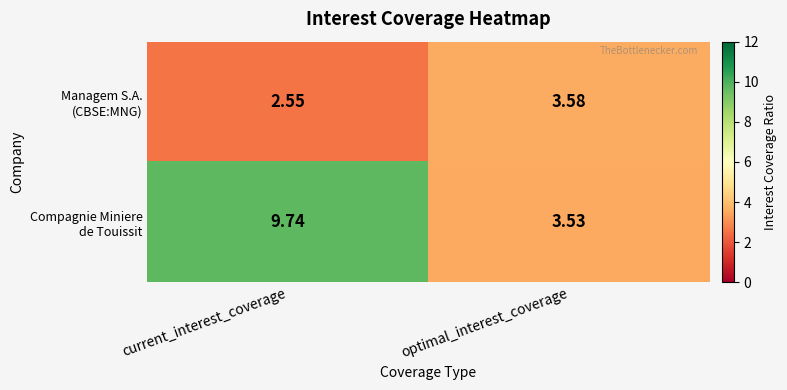

At which category is the sum across all series the highest?

current_interest_coverage